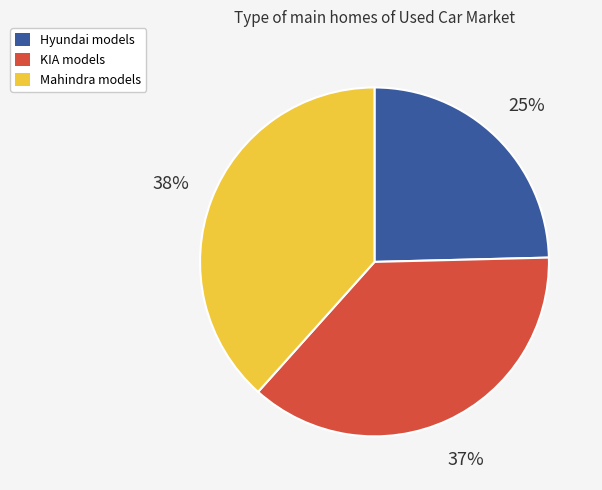

Is there any slice that represents more than half of the pie?

No